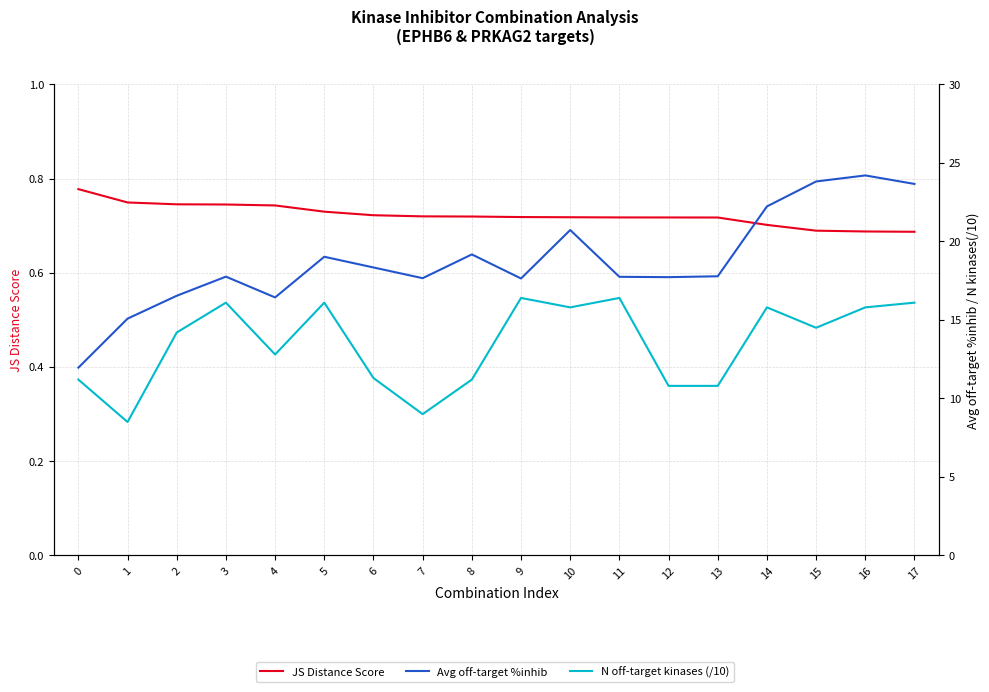

At which label does Avg off-target %inhib first exceed 17?

3